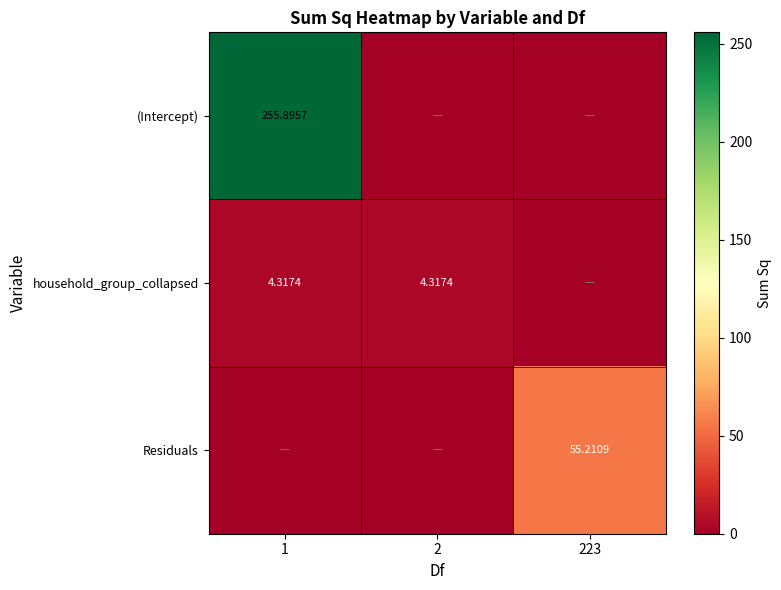

Where is household_group_collapsed nearest to the value 2?

223